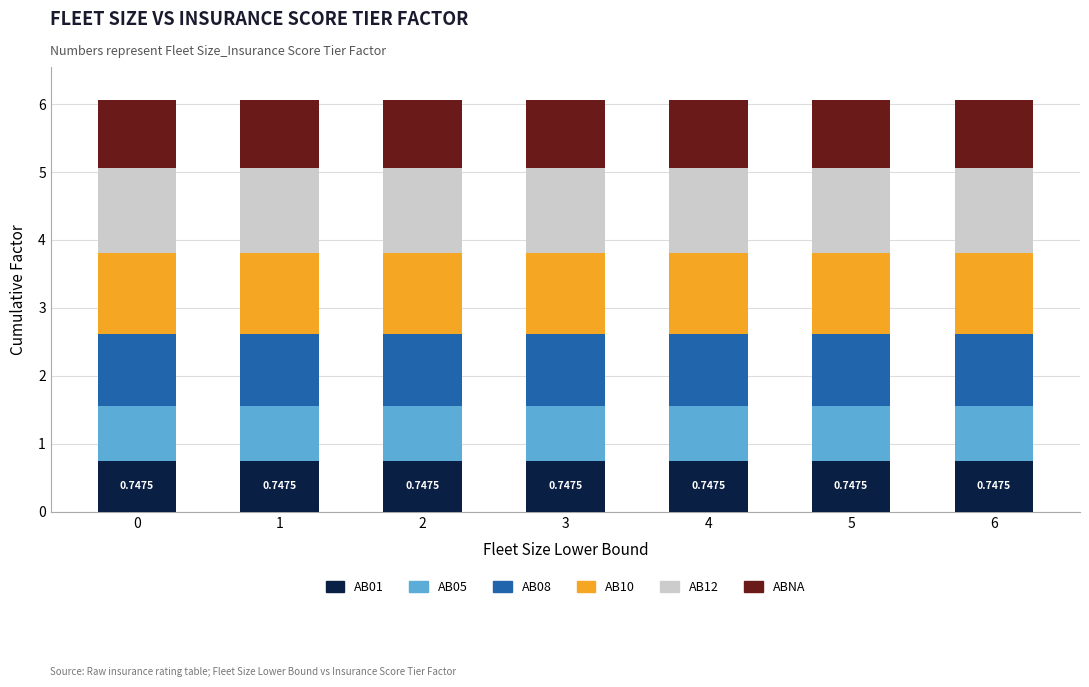

What is the highest value of the AB01 series?

0.7